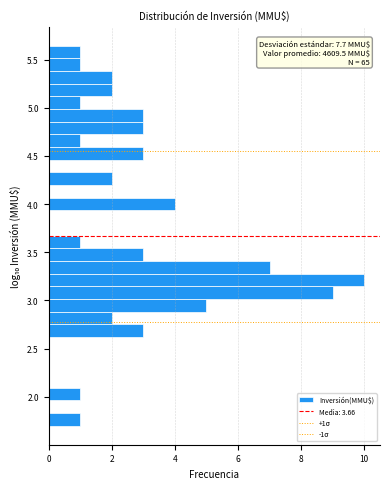

Around what value on the y-axis is the longest bar? Give the approximate position of its centre, as read against the axis.

3.20